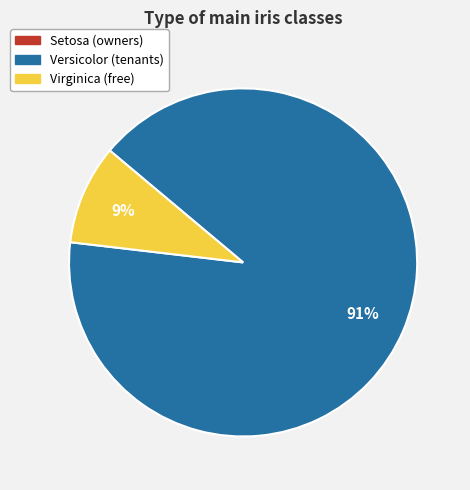

Combined, do Virginica and Versicolor account for over 50%?

Yes